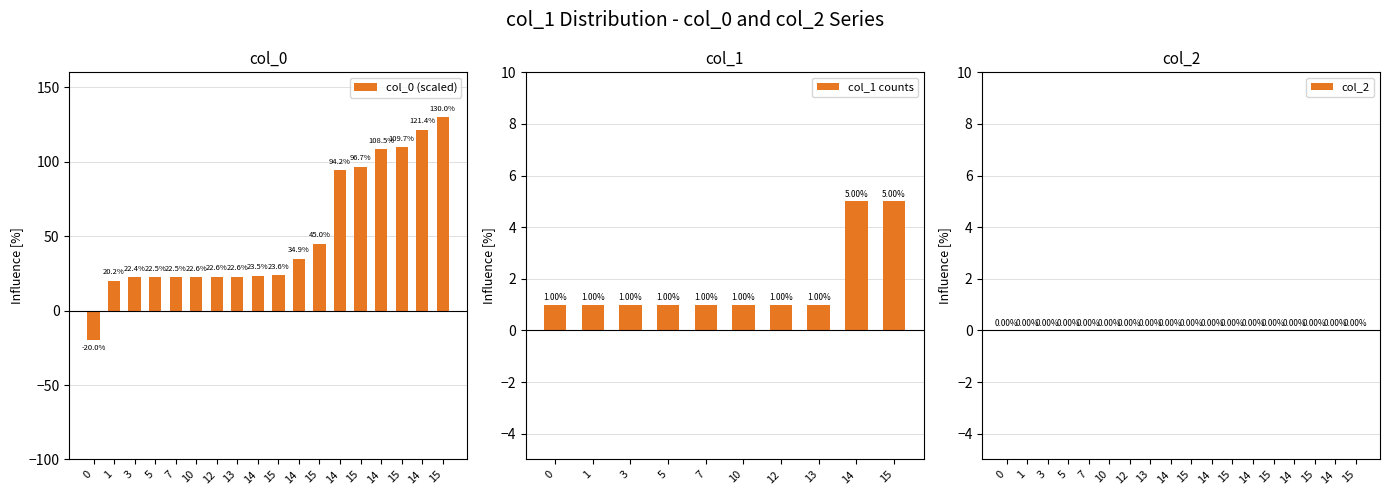

Is it true that the value at 7 is 22.5?

True